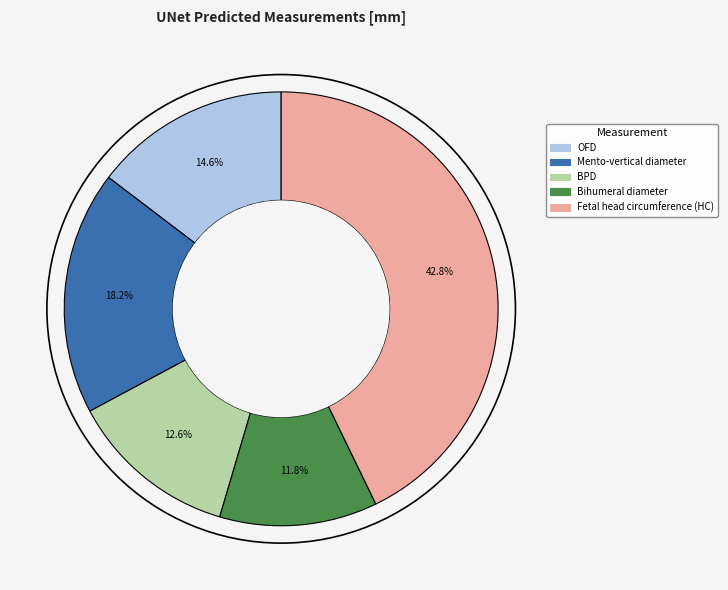

What is the total percentage of BPD and Bihumeral diameter?

24.4%